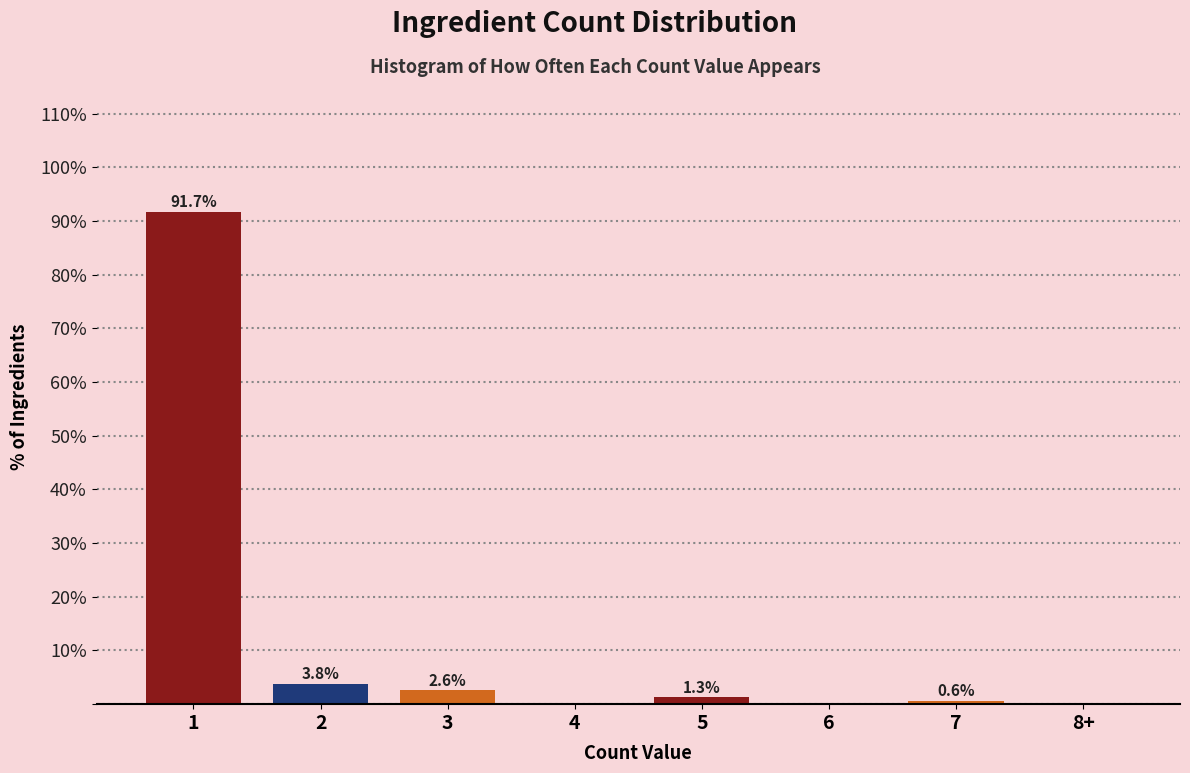

Reading right to left, list all the values displayed in this chart.

8+=0.0	7=0.6	6=0.0	5=1.3	4=0.0	3=2.6	2=3.8	1=91.7